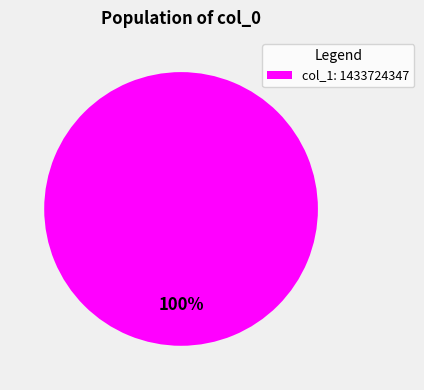

True or false: col_1: 1433724347 accounts for 100% of the total.

True